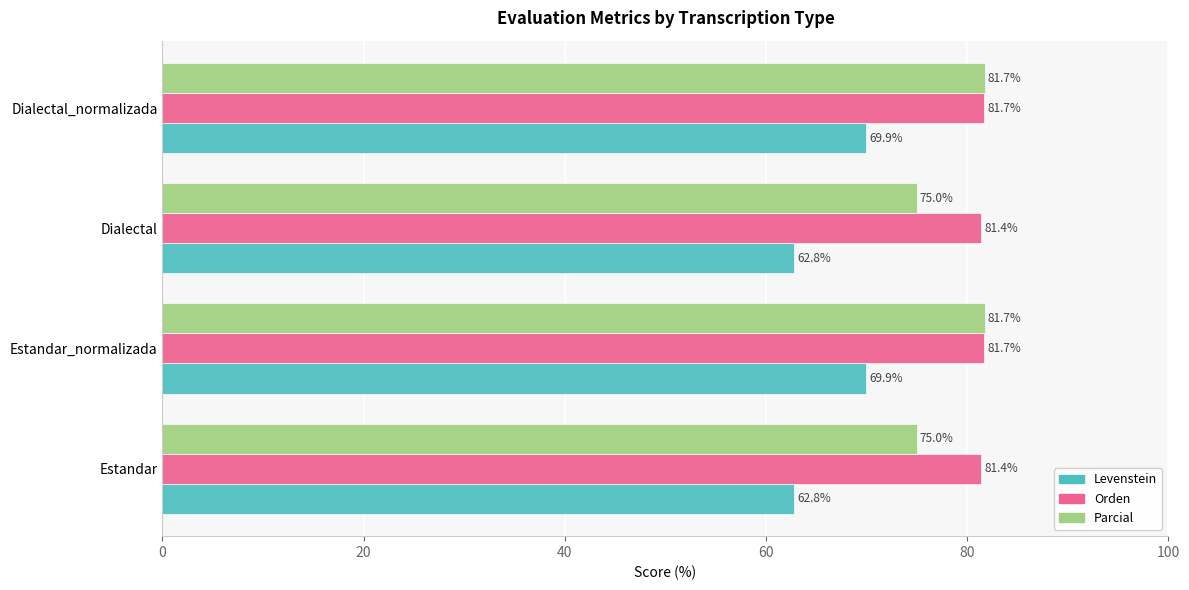

What is the difference between the maximum and second lowest values in the Levenstein series?

7.1